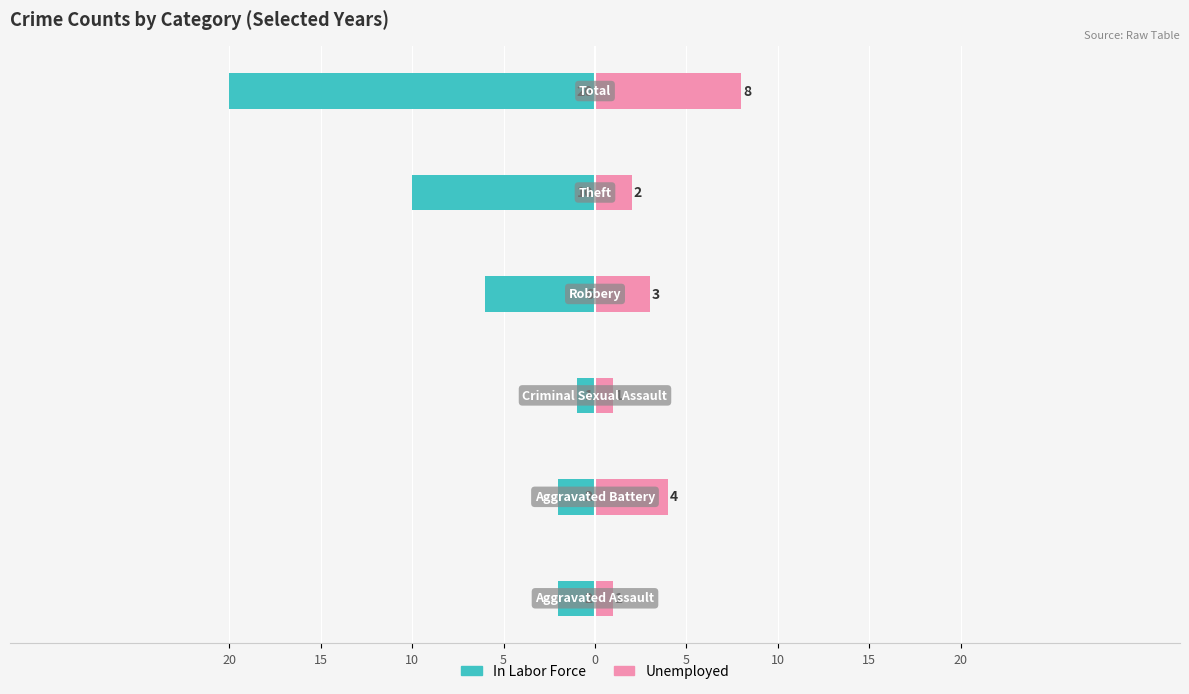

True or false: Unemployed has a value of 2 at 20.

False